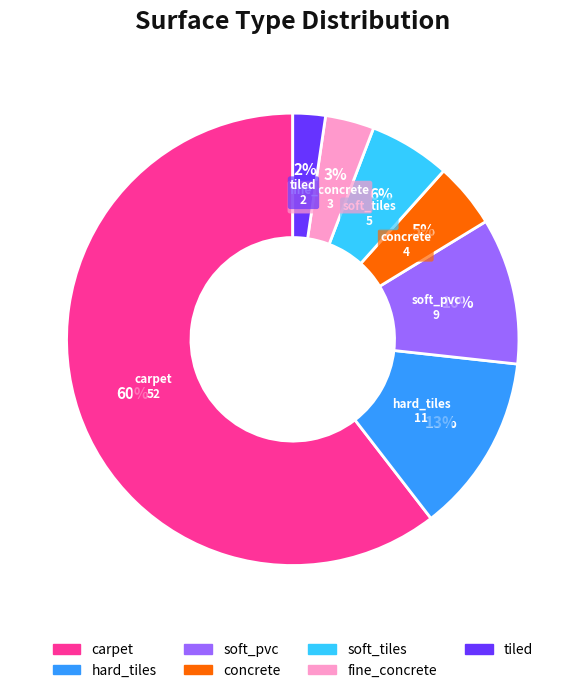

Does carpet represent more than half of the total?

Yes